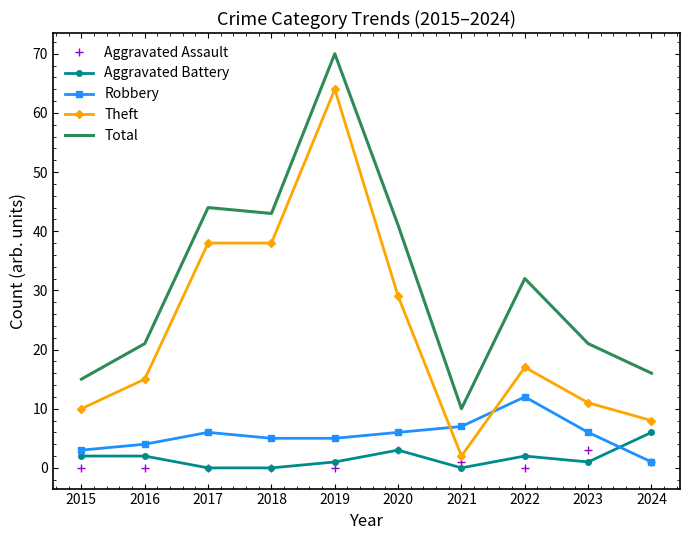

Between 2017 and 2024, which series saw the biggest shift?

Theft